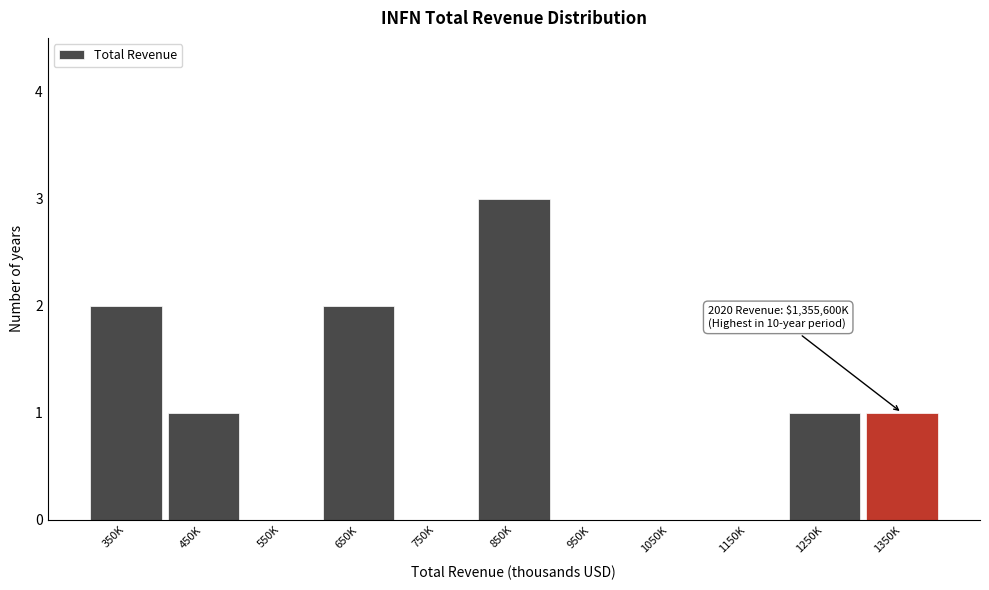

Reading left to right, what are all the values shown in this chart?

350K=2	450K=1	550K=0	650K=2	750K=0	850K=3	950K=0	1050K=0	1150K=0	1250K=1	1350K=1